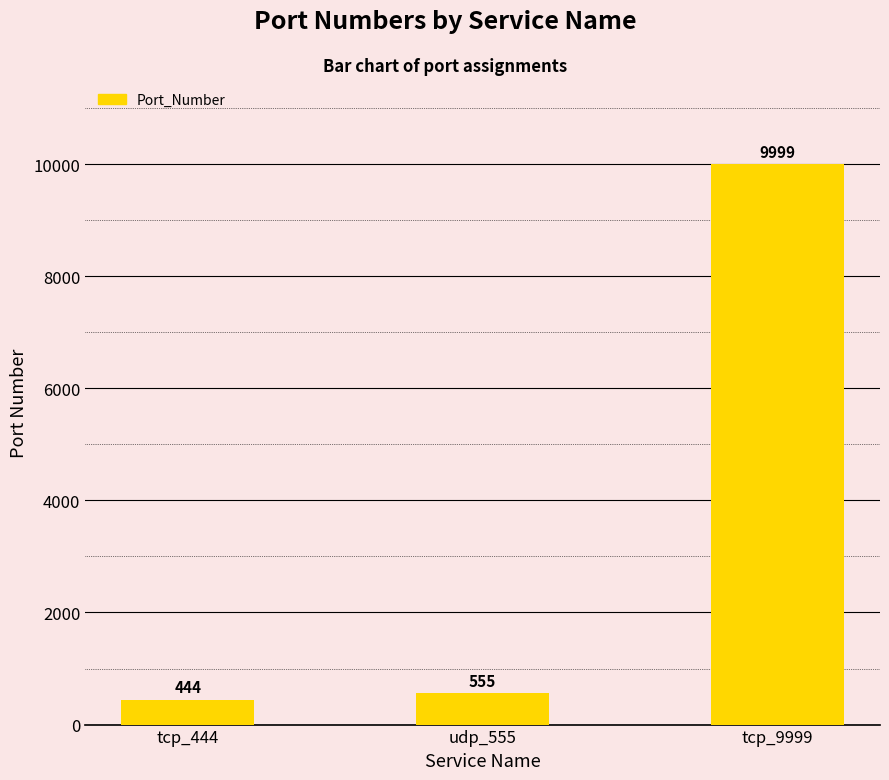

What is the sum of all values?

10998